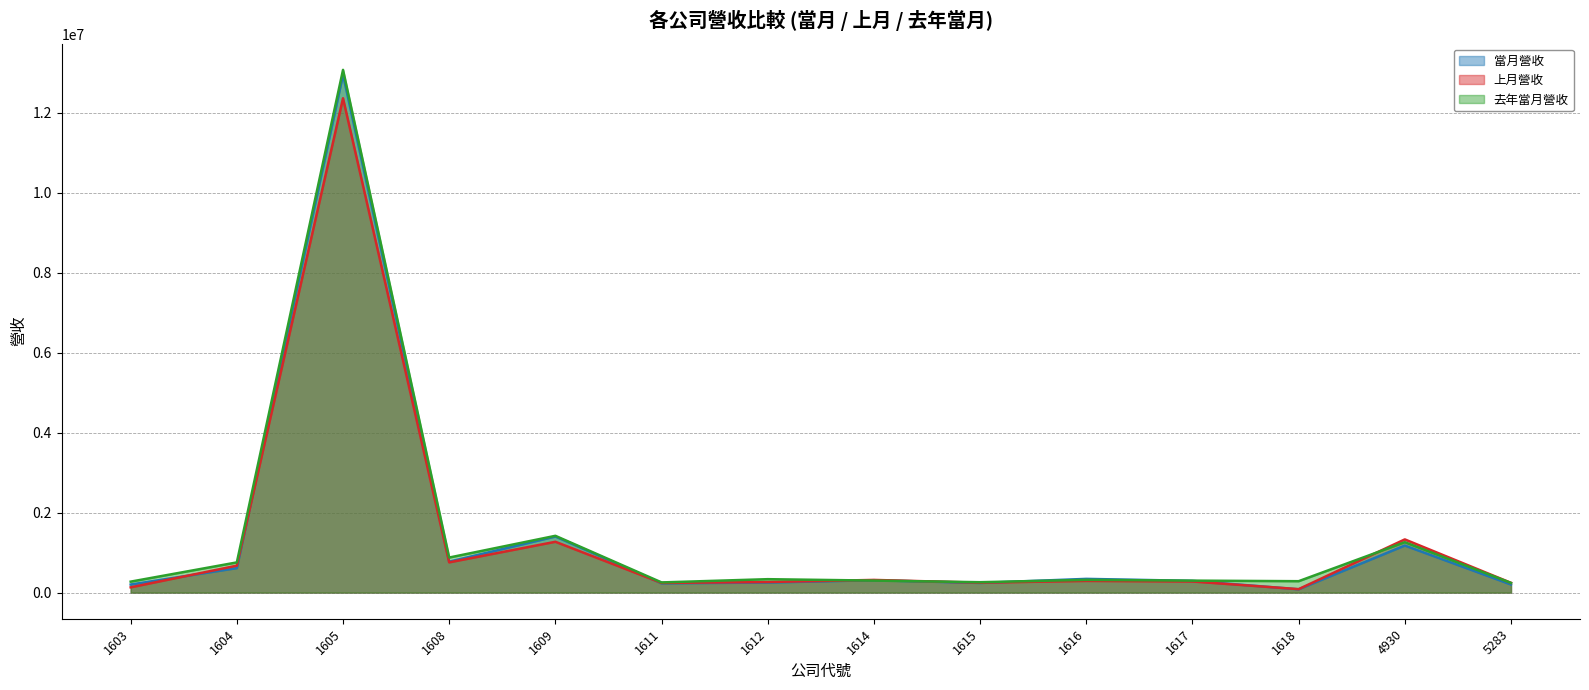

List the series in order of their peak value, highest first.

去年當月營收, 當月營收, 上月營收